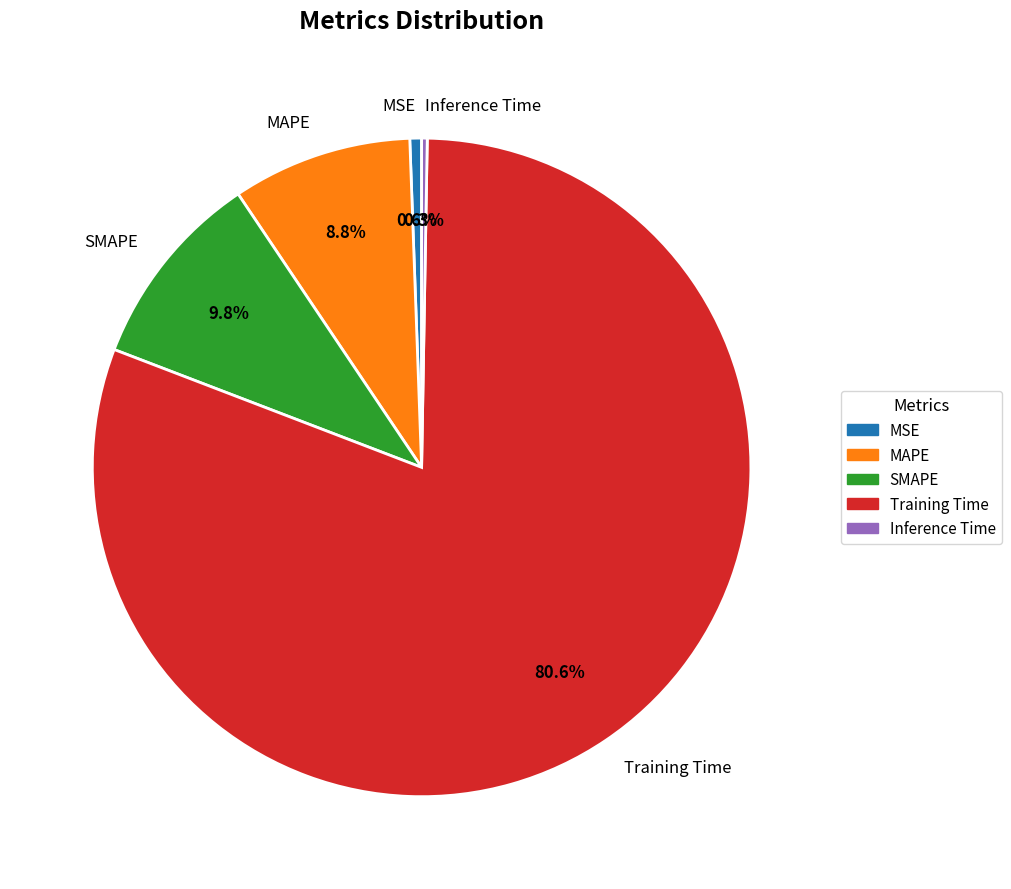

Combined, what portion of the pie is MSE and Training Time?

81.1%